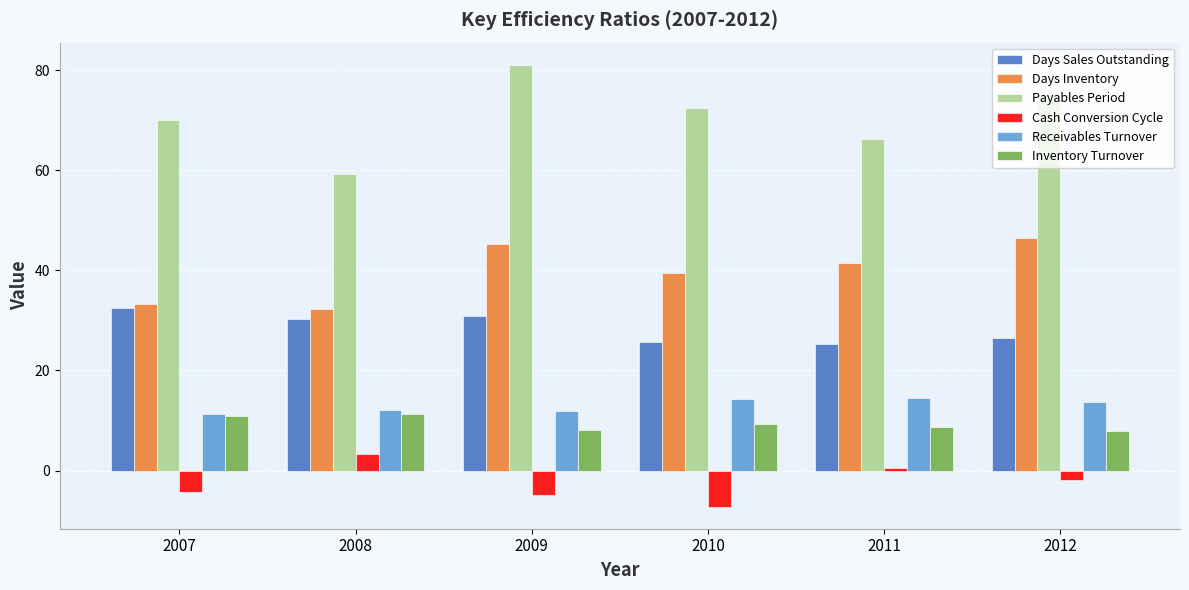

Which series has the widest spread of values?

Payables Period